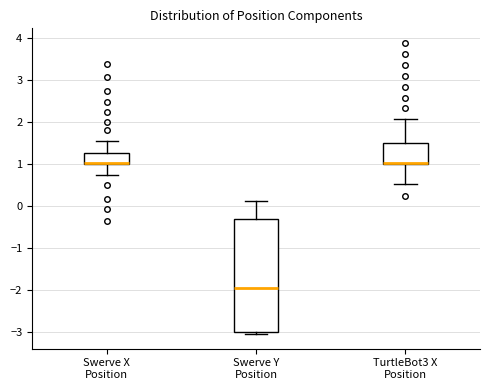

Where is the lower edge of the box for TurtleBot3 X Position on the y-axis? The values are not printed on the chart, so give them approximately, as read against the axis.

1.0